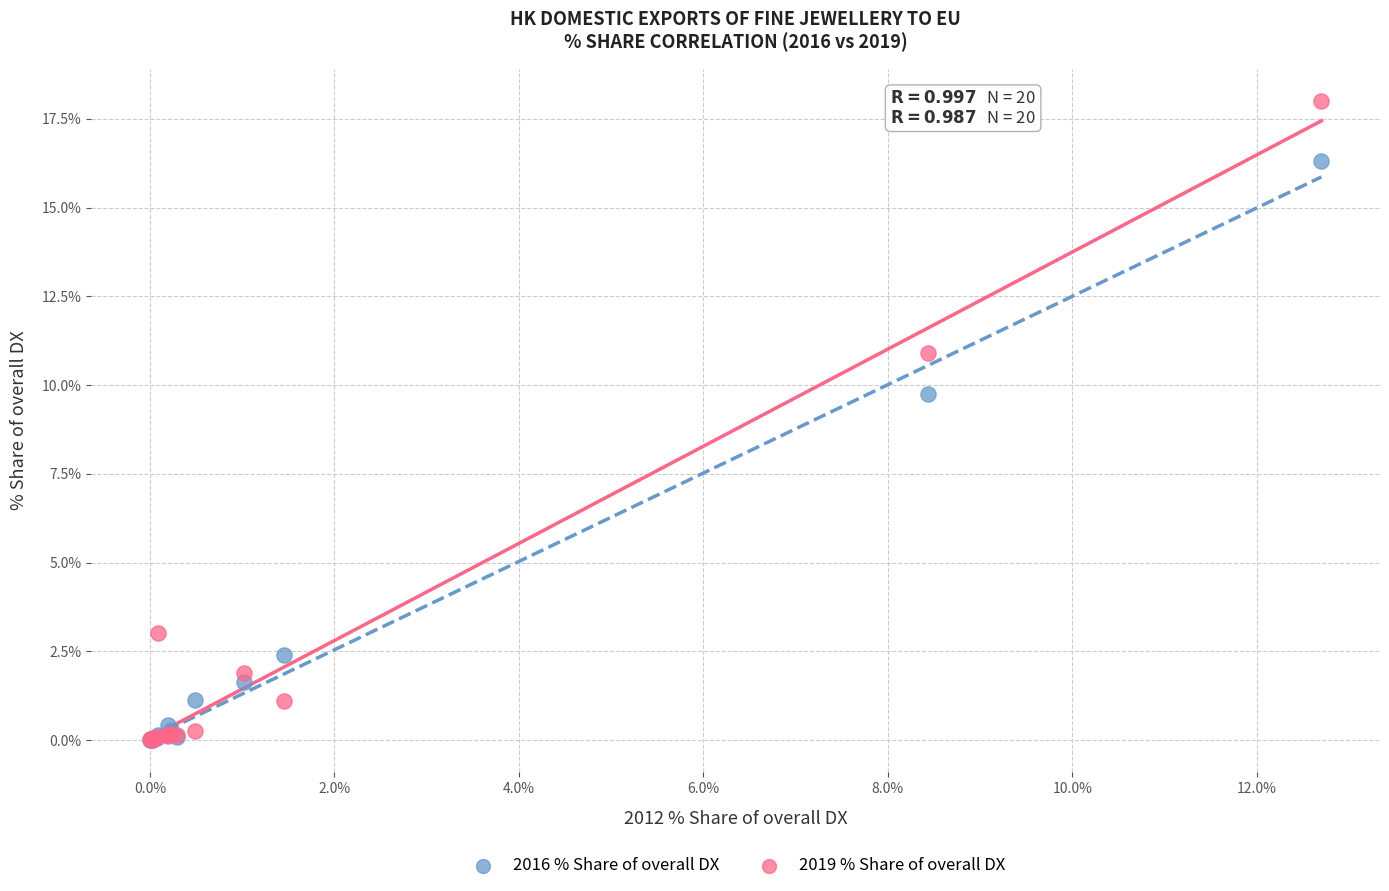

Across all series, what Y value is closest to 9?

9.7